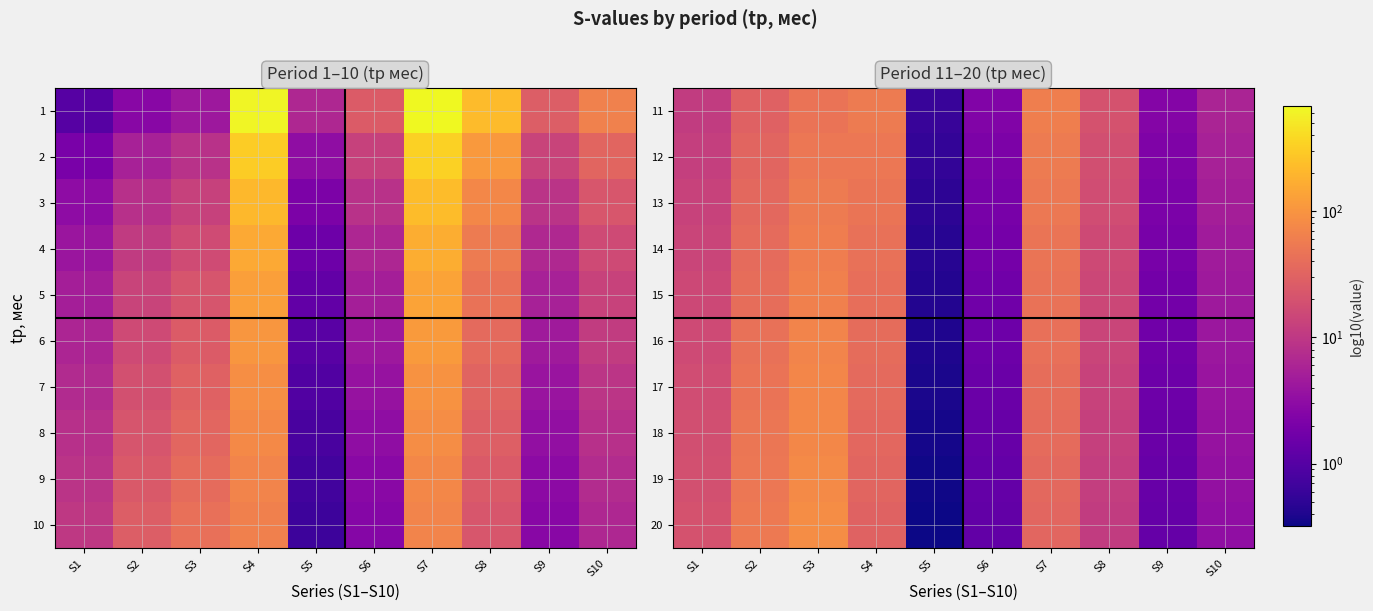

What is the difference between the 20 values at S1 and S3?

64.8